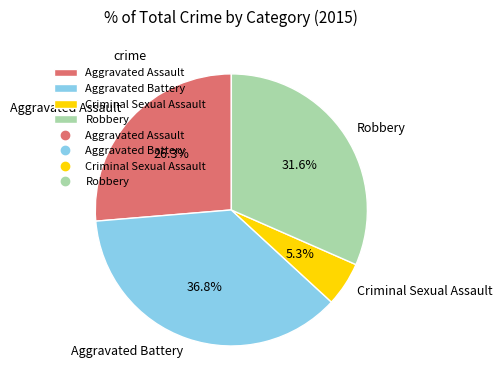

The Aggravated Assault slice represents 16% of the pie. True or false?

False